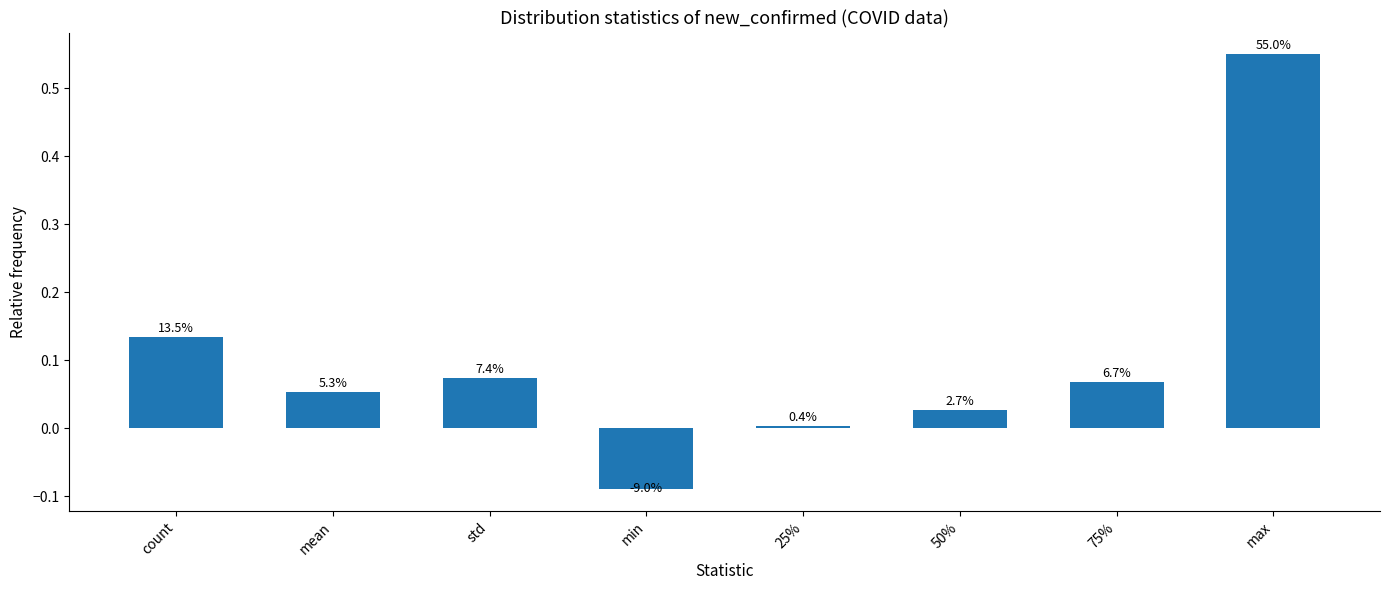

Rank the categories by value from highest to lowest.

max, count, std, 75%, mean, 50%, 25%, min